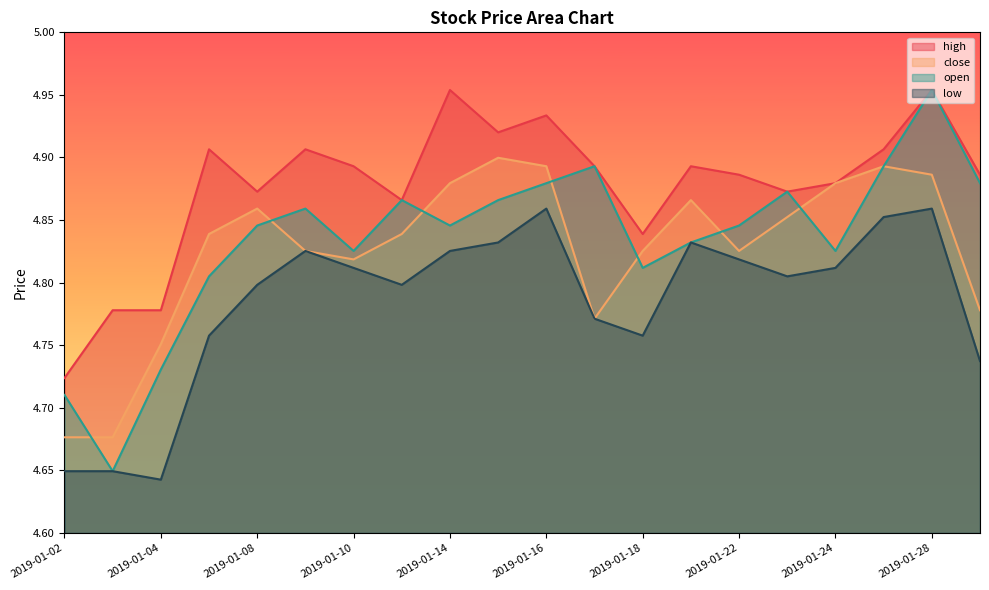

Reading left to right, transcribe all the data shown in this chart.

high: 2019-01-02=4.7	2019-01-03=4.8	2019-01-04=4.8	2019-01-07=4.9	2019-01-08=4.9	2019-01-09=4.9	2019-01-10=4.9	2019-01-11=4.9	2019-01-14=5.0	2019-01-15=4.9	2019-01-16=4.9	2019-01-17=4.9	2019-01-18=4.8	2019-01-21=4.9	2019-01-22=4.9	2019-01-23=4.9	2019-01-24=4.9	2019-01-25=4.9	2019-01-28=5.0	2019-01-29=4.9
close: 2019-01-02=4.7	2019-01-03=4.7	2019-01-04=4.8	2019-01-07=4.8	2019-01-08=4.9	2019-01-09=4.8	2019-01-10=4.8	2019-01-11=4.8	2019-01-14=4.9	2019-01-15=4.9	2019-01-16=4.9	2019-01-17=4.8	2019-01-18=4.8	2019-01-21=4.9	2019-01-22=4.8	2019-01-23=4.9	2019-01-24=4.9	2019-01-25=4.9	2019-01-28=4.9	2019-01-29=4.8
open: 2019-01-02=4.7	2019-01-03=4.6	2019-01-04=4.7	2019-01-07=4.8	2019-01-08=4.8	2019-01-09=4.9	2019-01-10=4.8	2019-01-11=4.9	2019-01-14=4.8	2019-01-15=4.9	2019-01-16=4.9	2019-01-17=4.9	2019-01-18=4.8	2019-01-21=4.8	2019-01-22=4.8	2019-01-23=4.9	2019-01-24=4.8	2019-01-25=4.9	2019-01-28=5.0	2019-01-29=4.9
low: 2019-01-02=4.6	2019-01-03=4.6	2019-01-04=4.6	2019-01-07=4.8	2019-01-08=4.8	2019-01-09=4.8	2019-01-10=4.8	2019-01-11=4.8	2019-01-14=4.8	2019-01-15=4.8	2019-01-16=4.9	2019-01-17=4.8	2019-01-18=4.8	2019-01-21=4.8	2019-01-22=4.8	2019-01-23=4.8	2019-01-24=4.8	2019-01-25=4.9	2019-01-28=4.9	2019-01-29=4.7